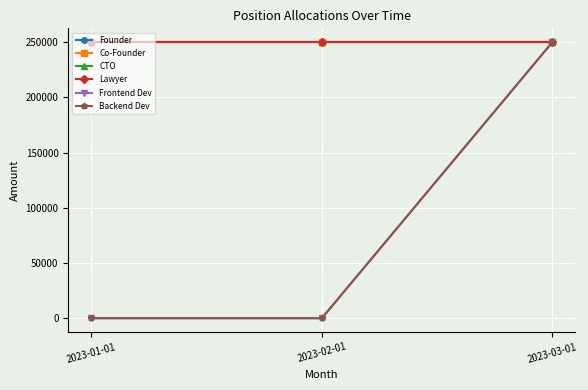

Rank the series at 2023-01-01 from highest to lowest value.

Founder, Co-Founder, CTO, Lawyer, Frontend Dev, Backend Dev